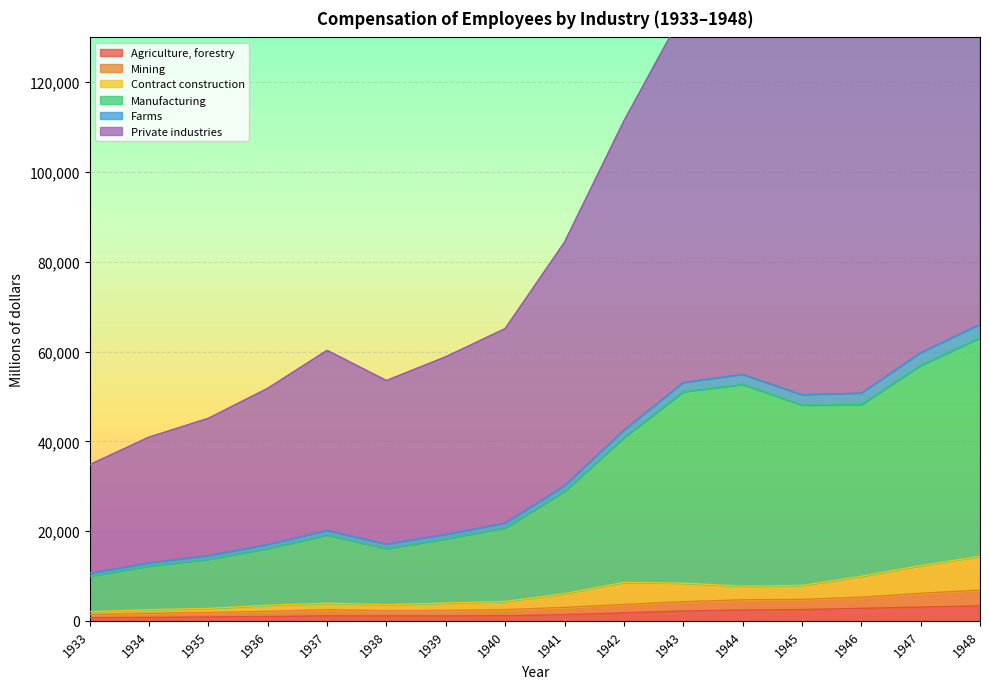

Is it true that Private industries equals 27541 at 1939?

False